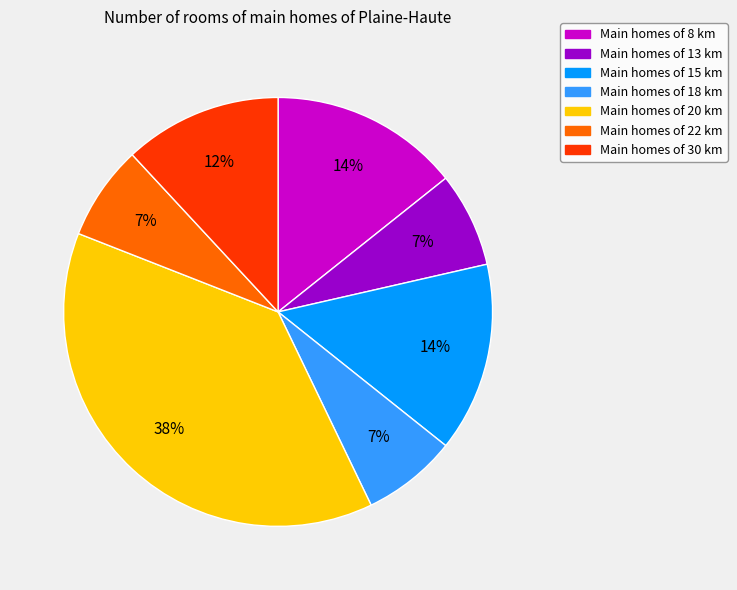

To the nearest percent, what is the average slice percentage?

14%